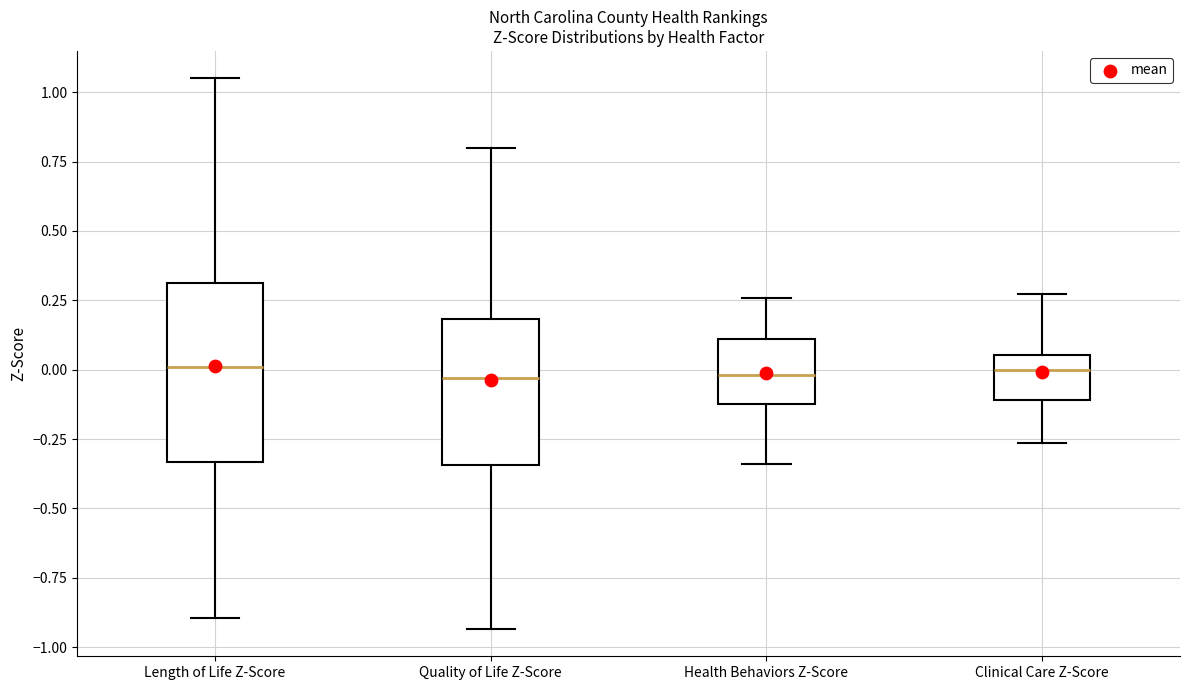

Reading left to right, read every box against the y-axis: the position of its median line, the range the box covers, and the ends of its whiskers. The values are not printed on the chart, so give them approximately, as read against the axis.

Length of Life Z-Score: median 0.00, box -0.35 to 0.30, whiskers -0.90 to 1.05
Quality of Life Z-Score: median -0.05, box -0.35 to 0.20, whiskers -0.95 to 0.80
Health Behaviors Z-Score: median 0.00, box -0.15 to 0.10, whiskers -0.35 to 0.25
Clinical Care Z-Score: median 0.00, box -0.10 to 0.05, whiskers -0.25 to 0.25